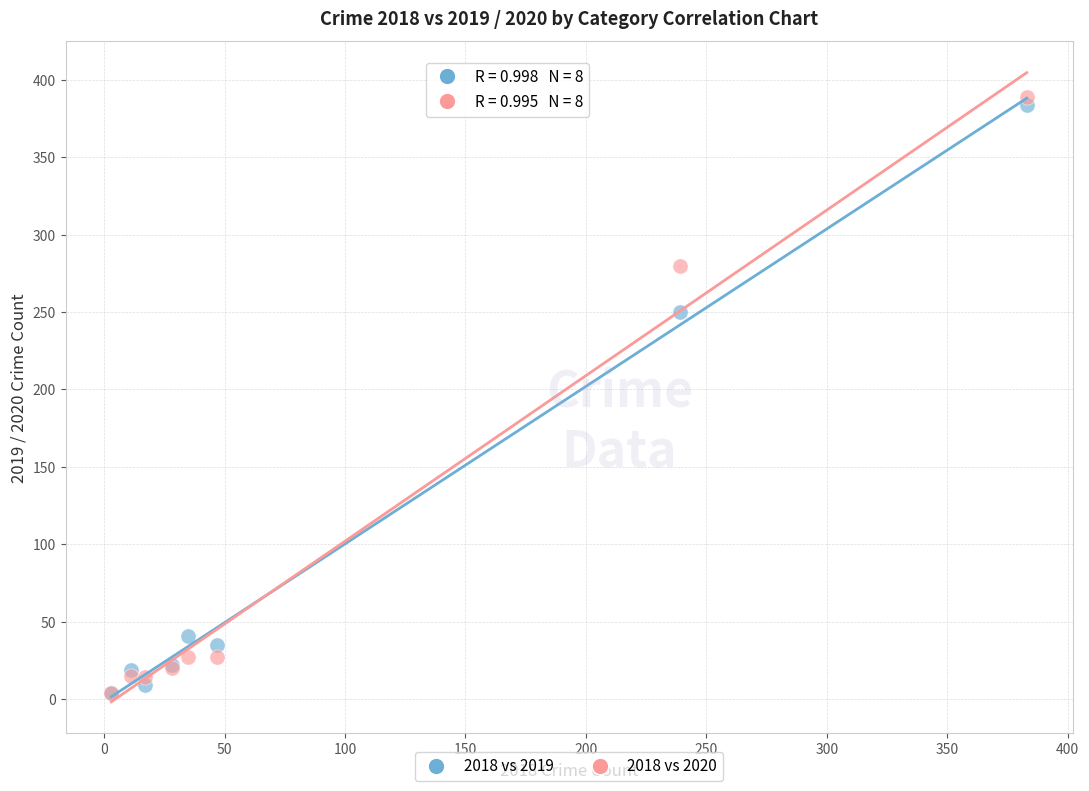

Across all series, what Y value is closest to 196?

250